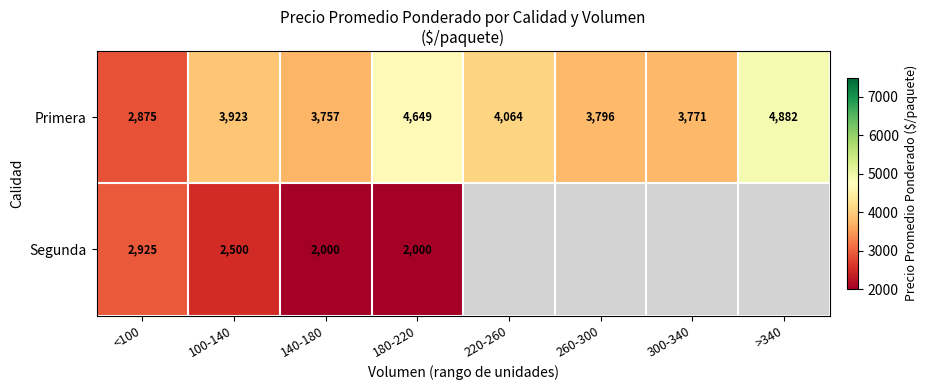

The value of Segunda at 140-180 is 2000. True or false?

True